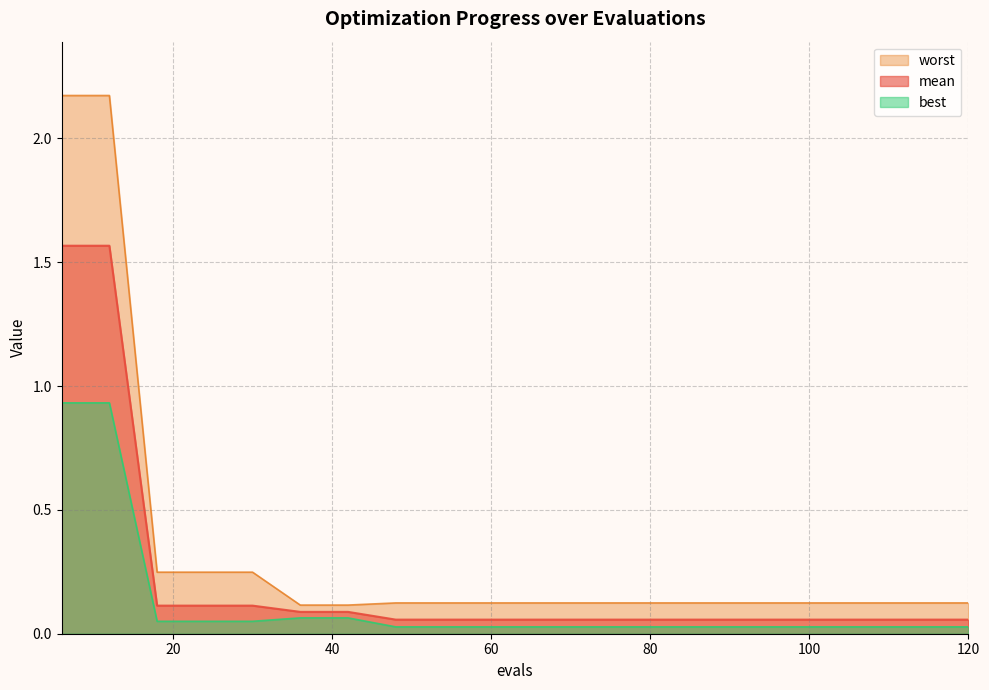

Reading left to right, list all the values displayed in this chart.

mean: 1.6	1.6	0.1	0.1	0.1	0.1	0.1	0.1	0.1	0.1	0.1	0.1	0.1	0.1	0.1	0.1	0.1	0.1	0.1	0.1
best: 0.9	0.9	0.1	0.1	0.1	0.1	0.1	0.0	0.0	0.0	0.0	0.0	0.0	0.0	0.0	0.0	0.0	0.0	0.0	0.0
worst: 2.2	2.2	0.2	0.2	0.2	0.1	0.1	0.1	0.1	0.1	0.1	0.1	0.1	0.1	0.1	0.1	0.1	0.1	0.1	0.1